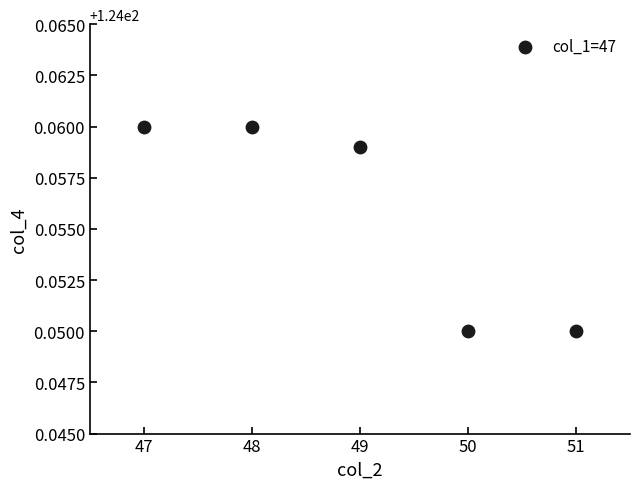

What is the range of X values (max minus min)?

4.0